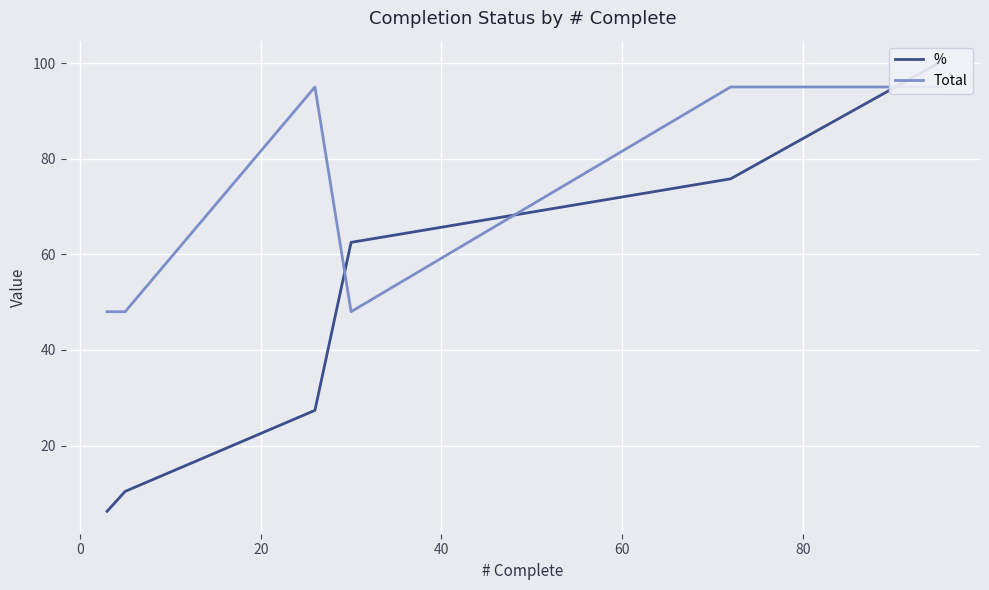

What is the spread (max minus min) of values at 20?

67.6